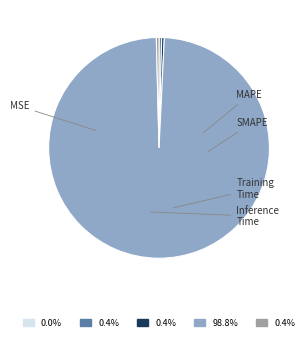

How much of the chart is everything except MAPE?

99.6%